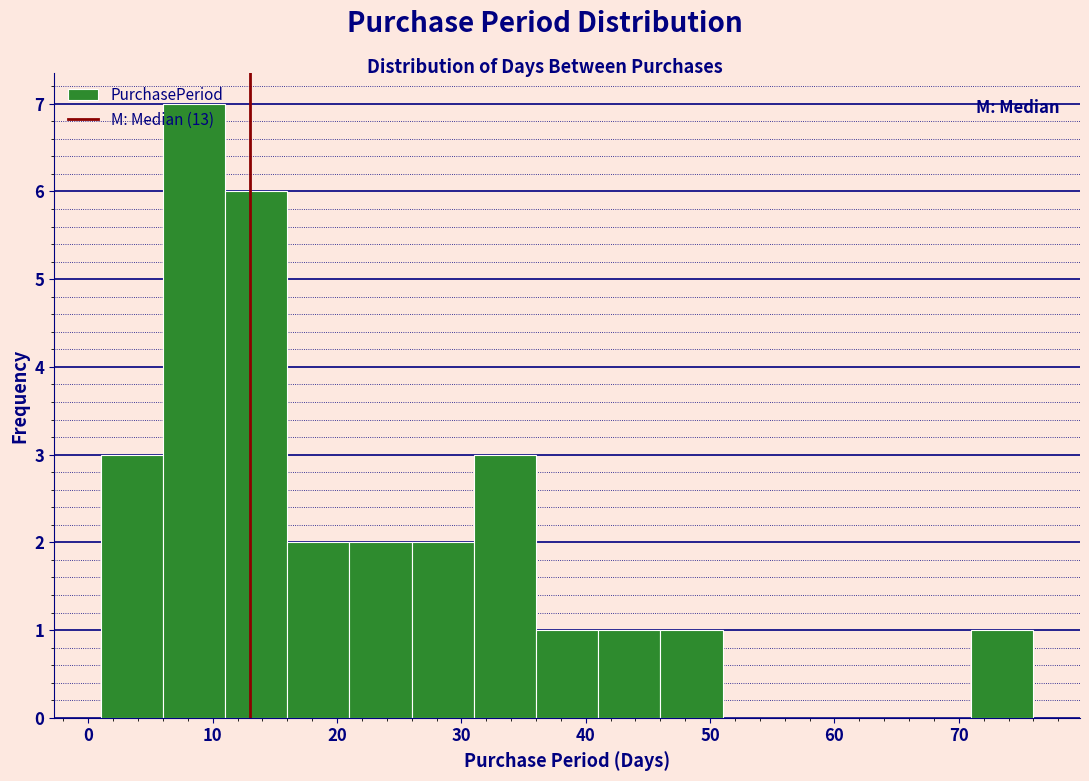

Over which range of the x-axis is the bar tallest?

6 to 11